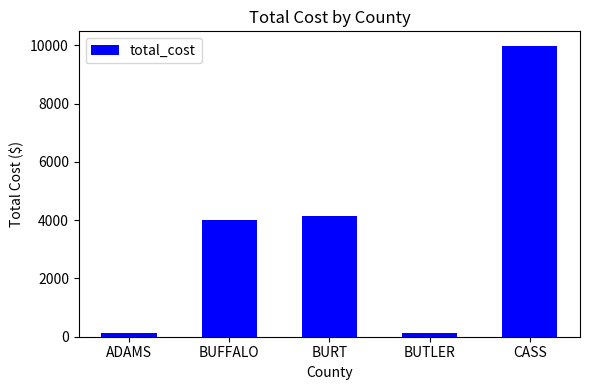

What is the label of the 3rd bar from the left?

BURT